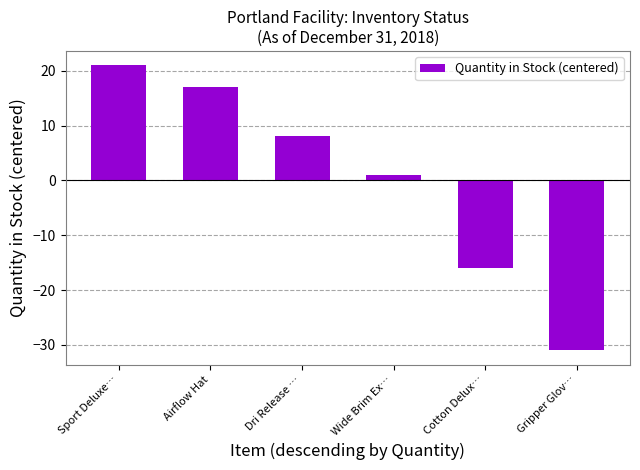

The chart shows a value of 9 at Sport Deluxe…. True or false?

False